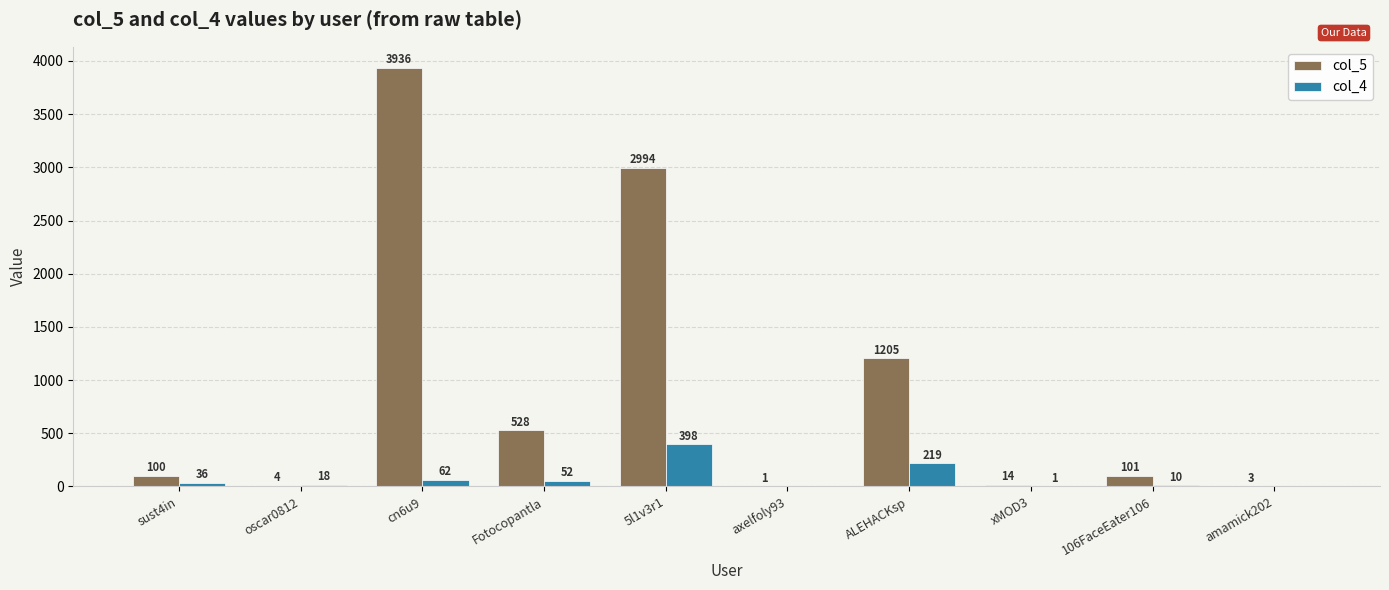

Are the bars horizontal?

No